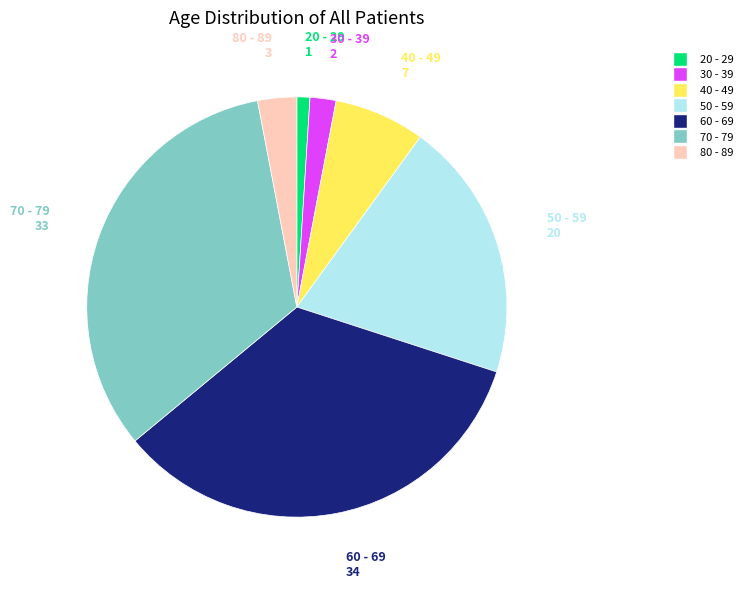

Which slice is the largest?

60 - 69